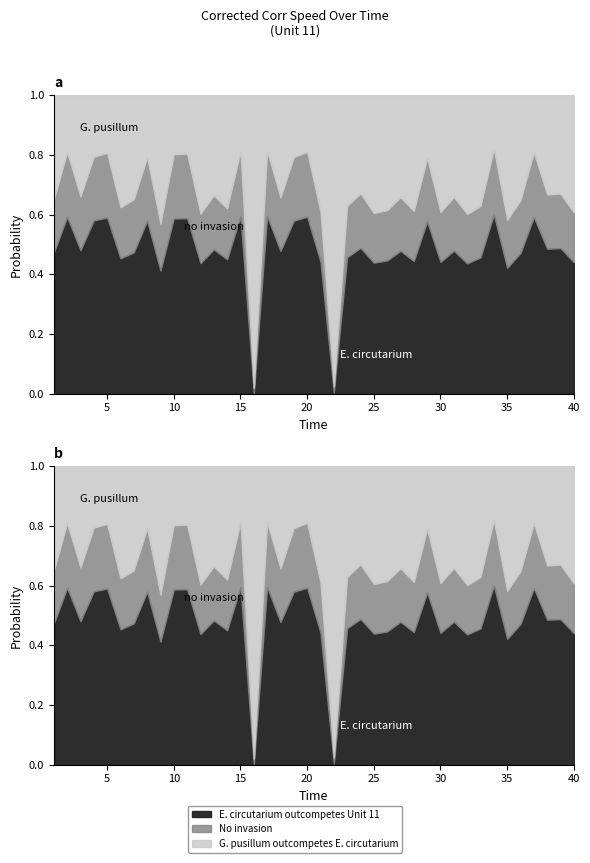

Which category has the highest value across all series?

34